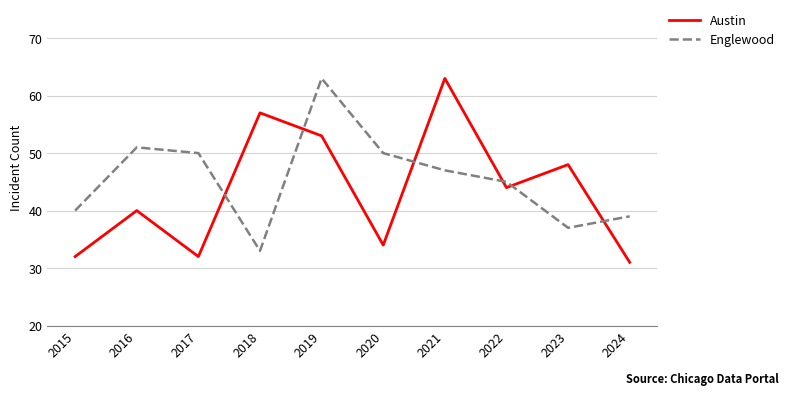

What is the minimum value for Englewood?

33